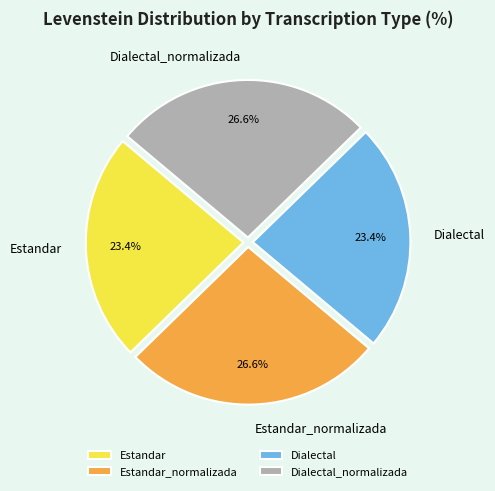

Count the number of slices in the pie.

4